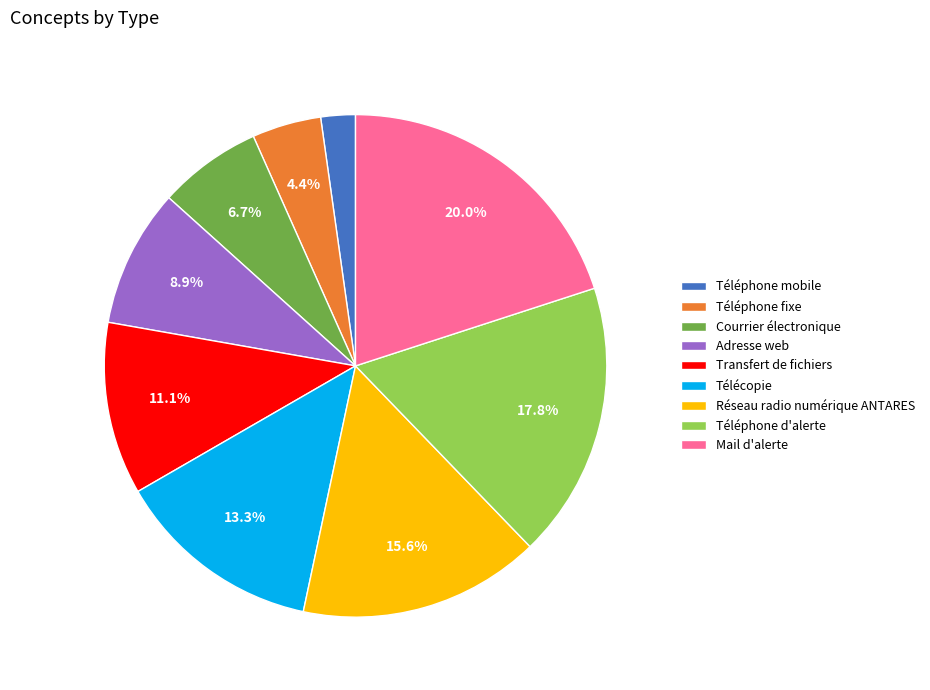

Which category has the biggest portion of the pie?

Mail d'alerte